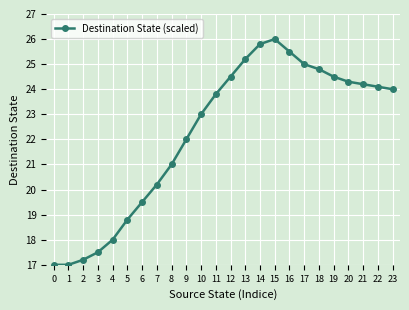

The chart shows a value of 24.3 at 20. True or false?

True